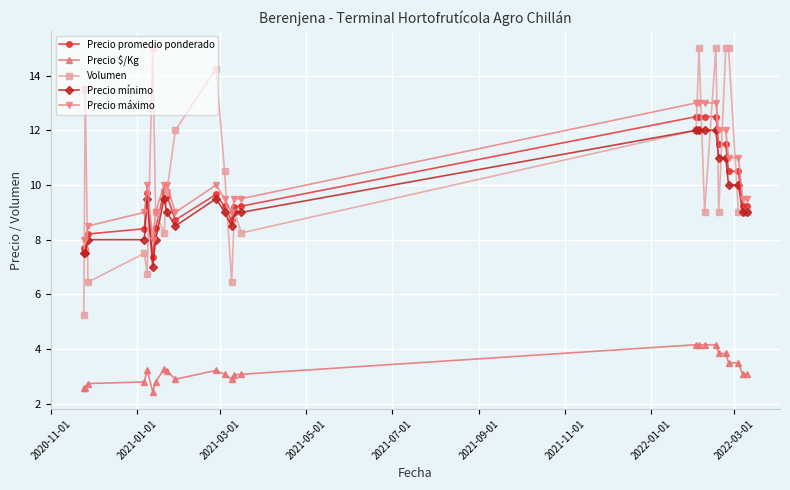

True or false: Precio mínimo and Precio máximo intersect in this chart.

False